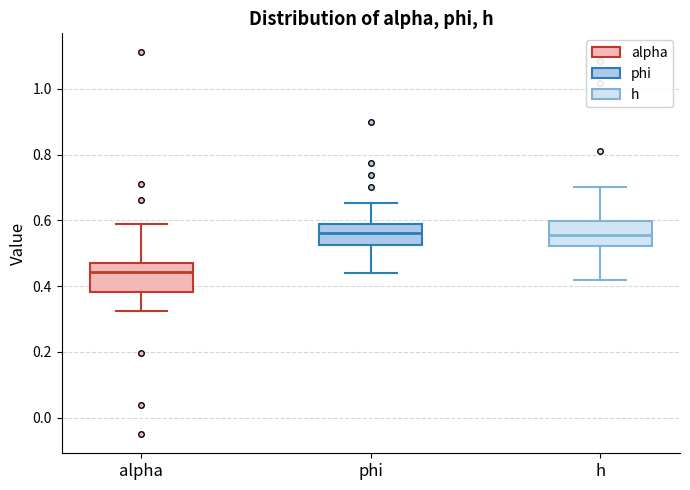

Reading left to right, read every box against the y-axis: the position of its median line, the range the box covers, and the ends of its whiskers. The values are not printed on the chart, so give them approximately, as read against the axis.

alpha: median 0.44, box 0.38 to 0.48, whiskers 0.32 to 0.58
phi: median 0.56, box 0.52 to 0.58, whiskers 0.44 to 0.66
h: median 0.56, box 0.52 to 0.60, whiskers 0.42 to 0.70